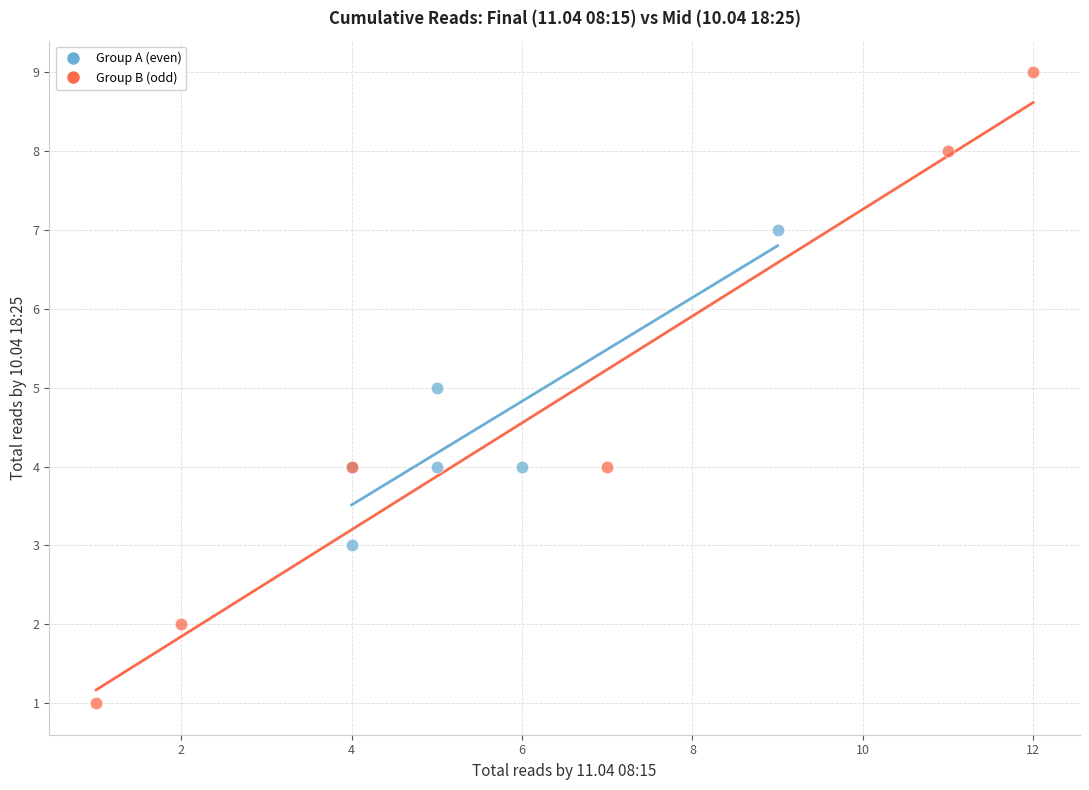

Which series has the largest Y range (max minus min)?

Group B (odd)